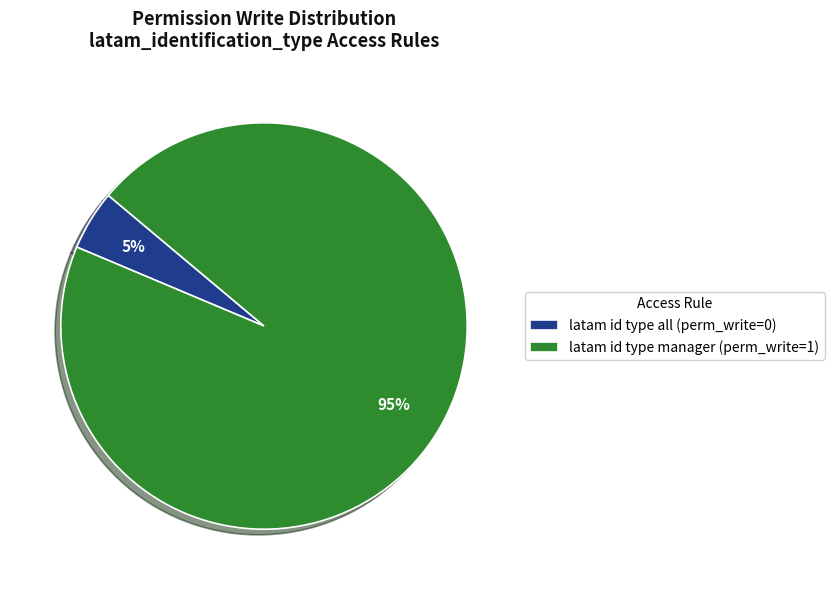

Does latam id type all account for over 50% of the chart?

No